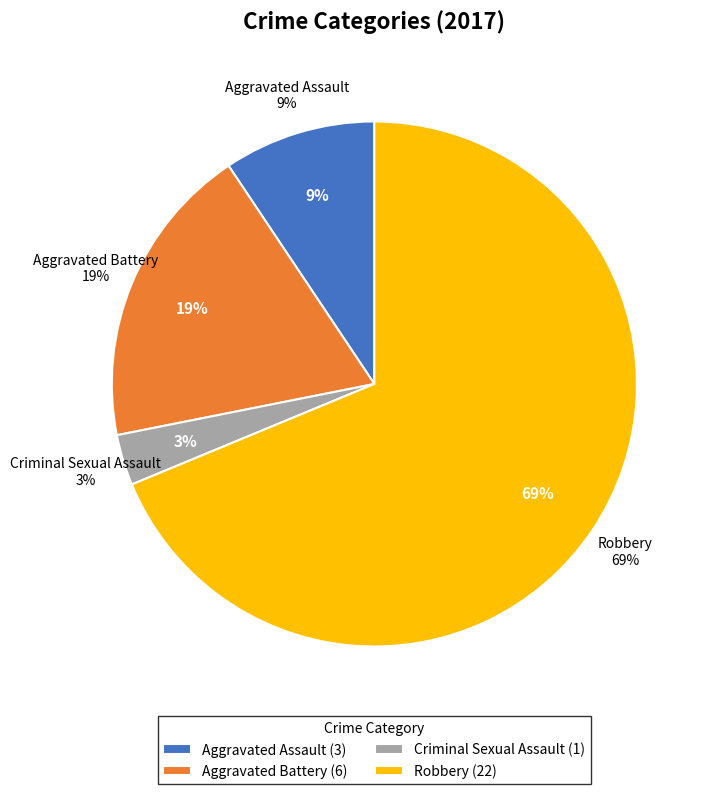

What percentage is NOT represented by Aggravated Assault?

90.6%